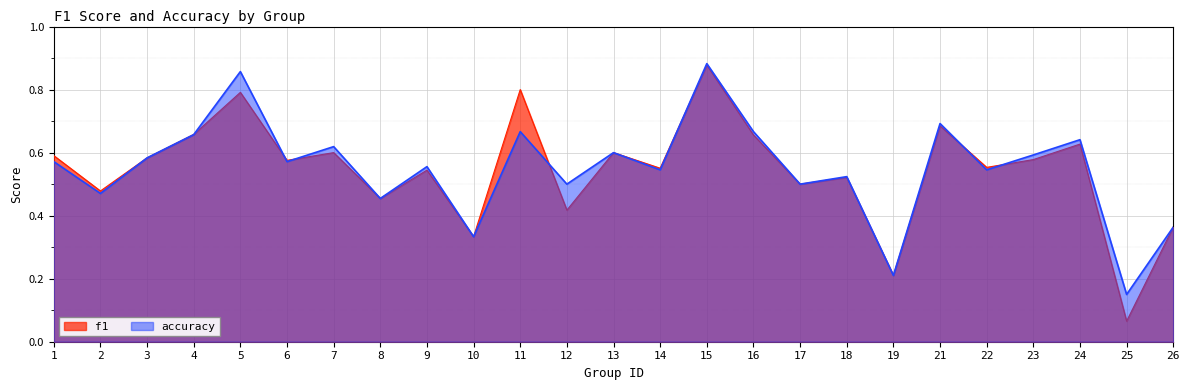

Which label corresponds to the largest value in the chart?

15